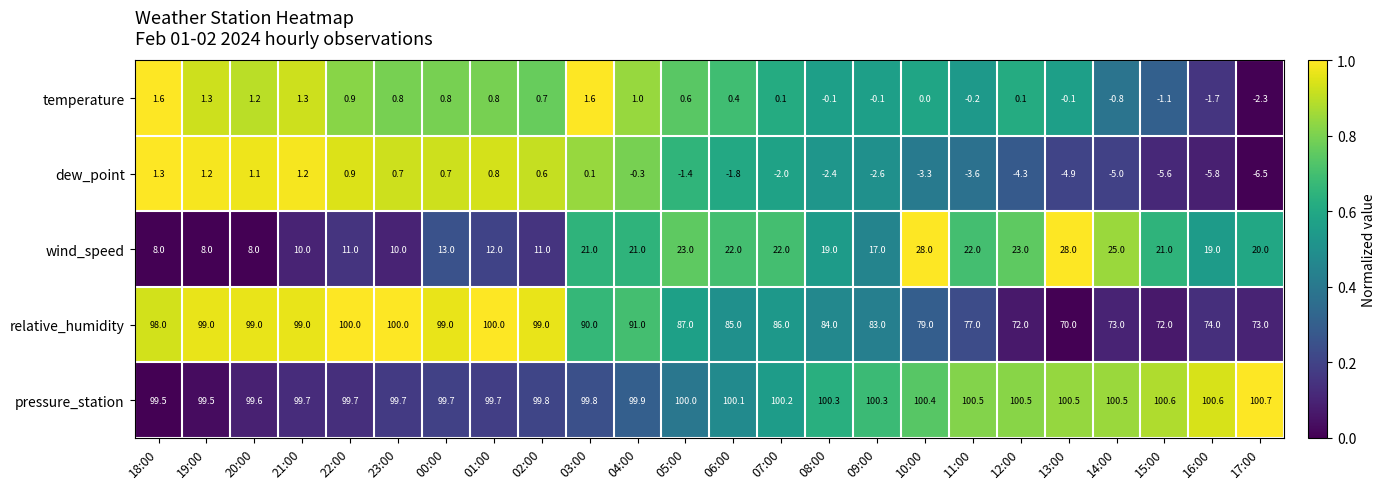

At how many categories does at least one series exceed 0?

24